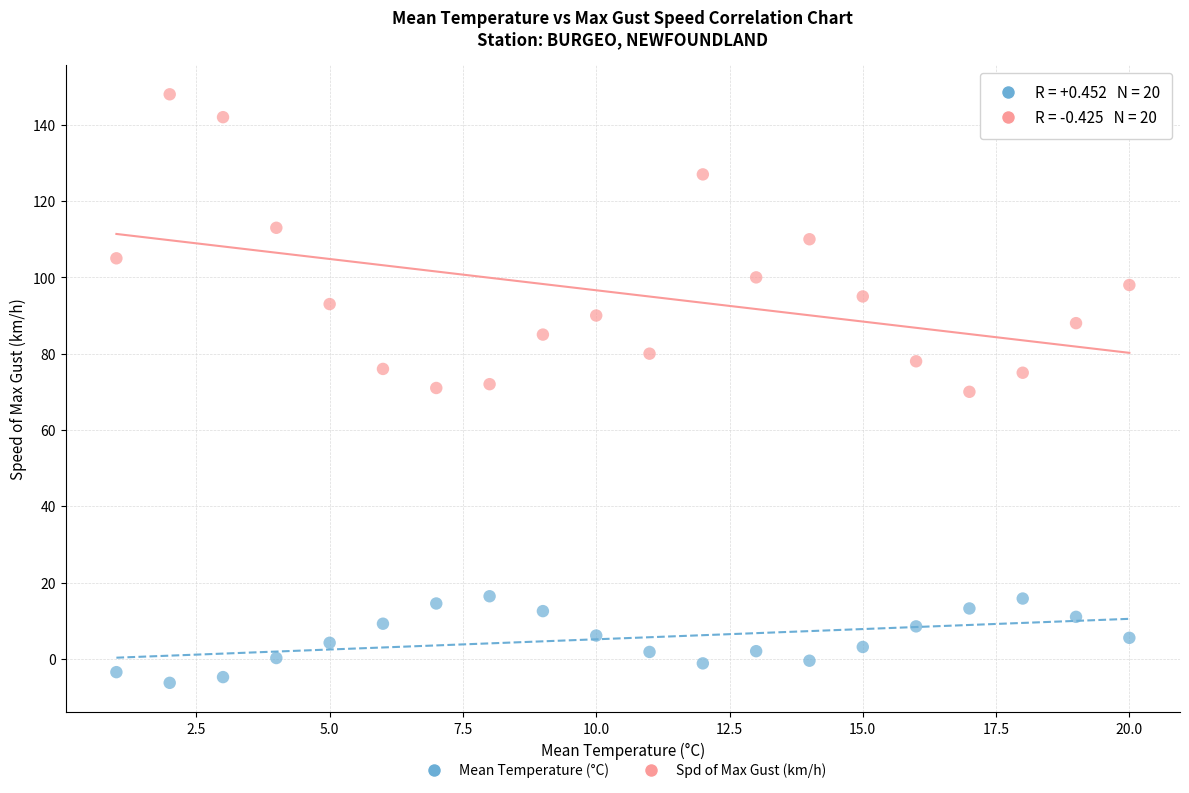

Which series has the largest Y range (max minus min)?

Spd of Max Gust (km/h)